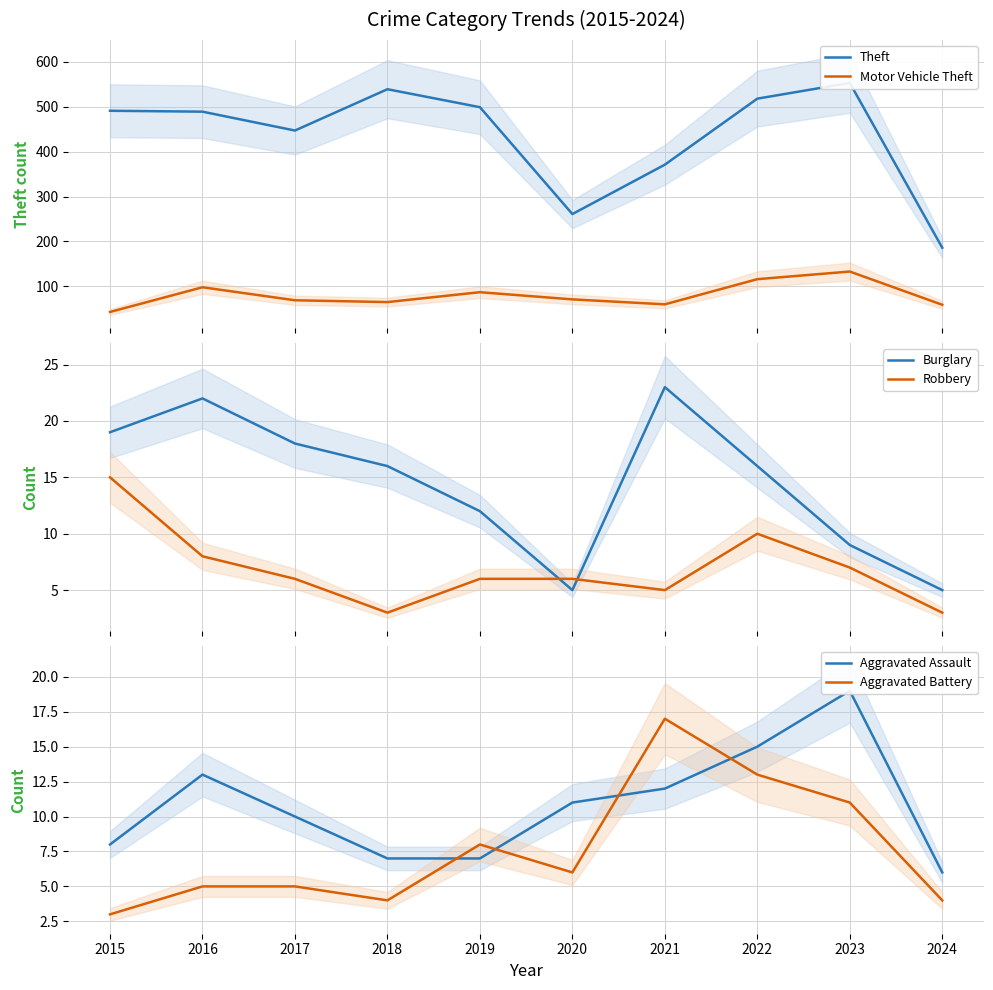

The Robbery series shows 3 at 2024. True or false?

True